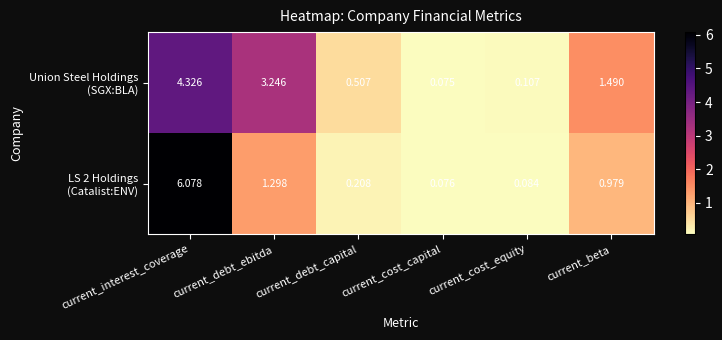

Which category has the lowest value across all series?

current_cost_capital